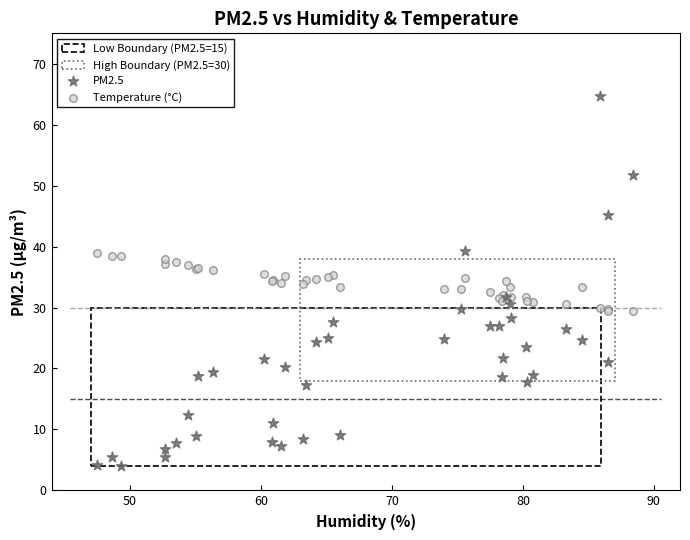

Which series reaches the minimum Y coordinate?

PM2.5